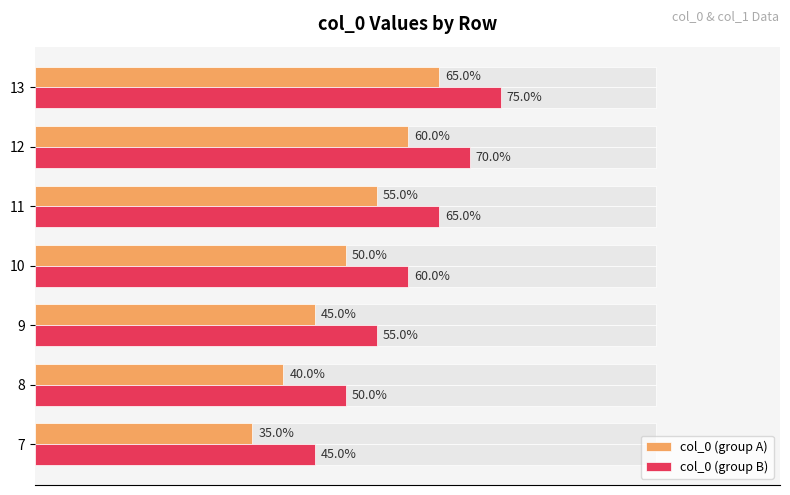

The value of col_0 (group B) at 11 is 38.7. True or false?

False